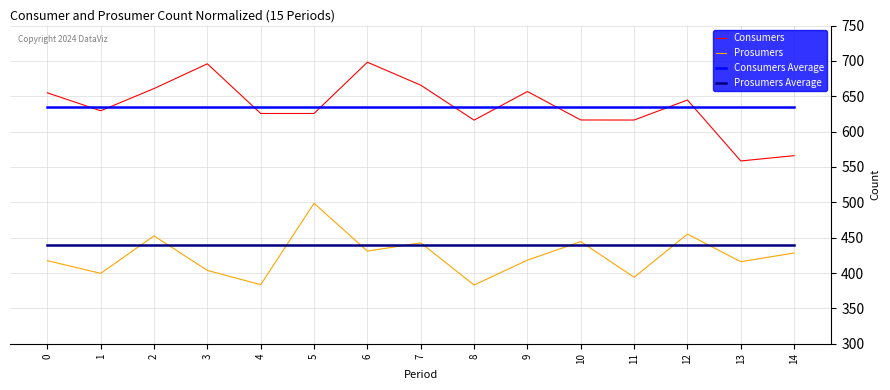

Rank the series by their maximum value, from highest to lowest.

Consumers, Consumers Average, Prosumers, Prosumers Average